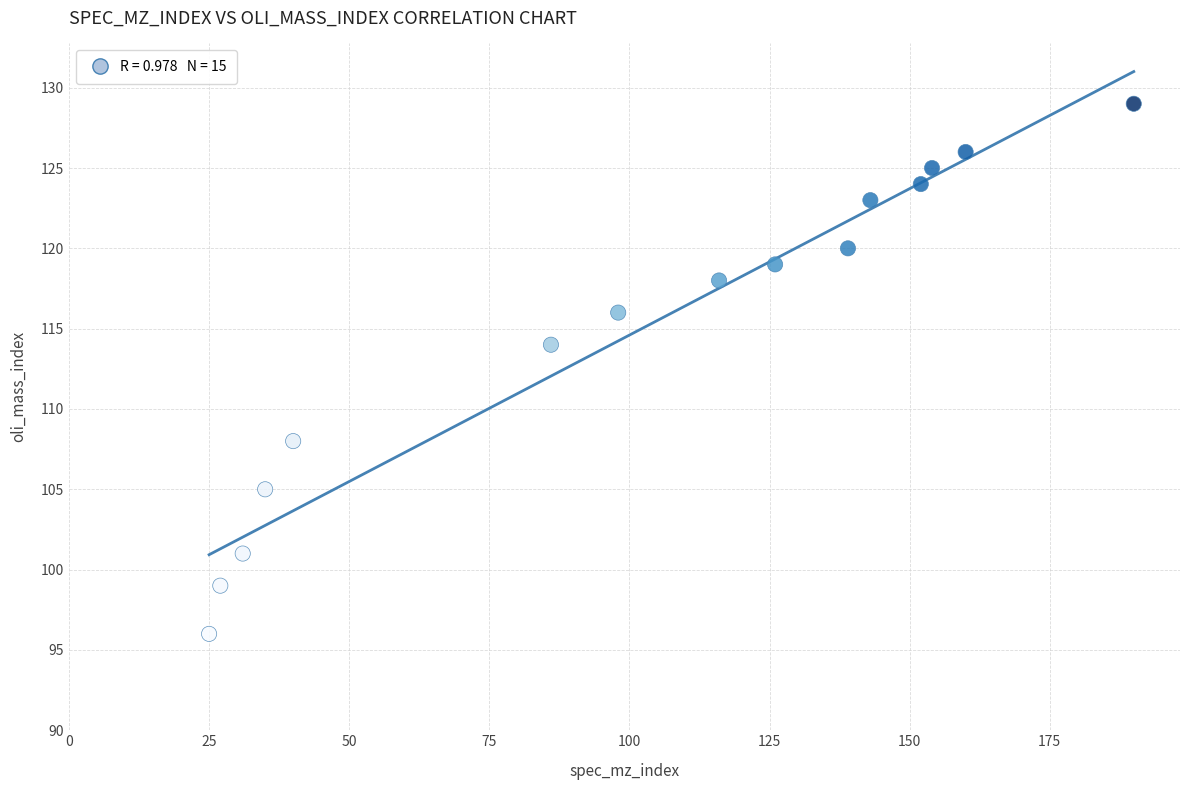

What Y value in the scatter plot is closest to 112?

114